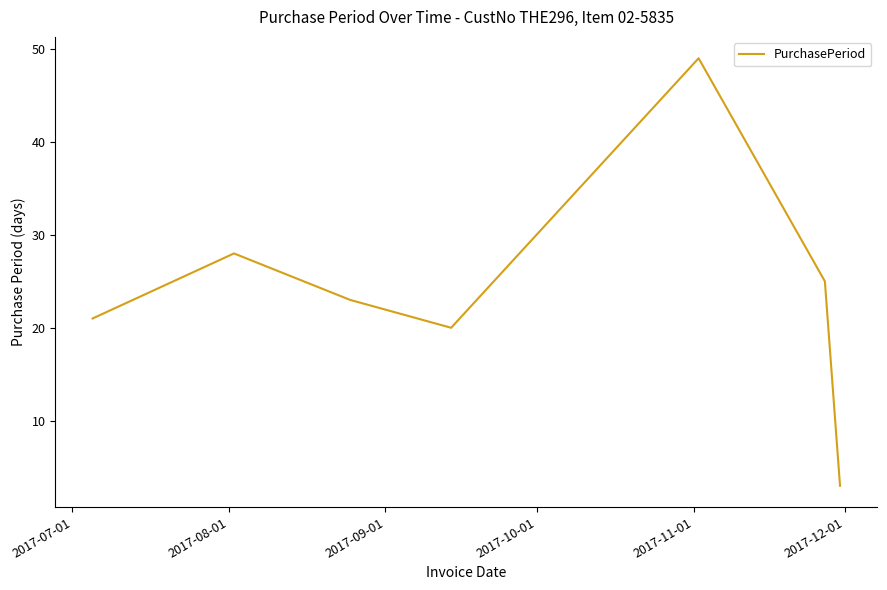

How many interior local peaks (higher than both neighbors) does the data have?

2